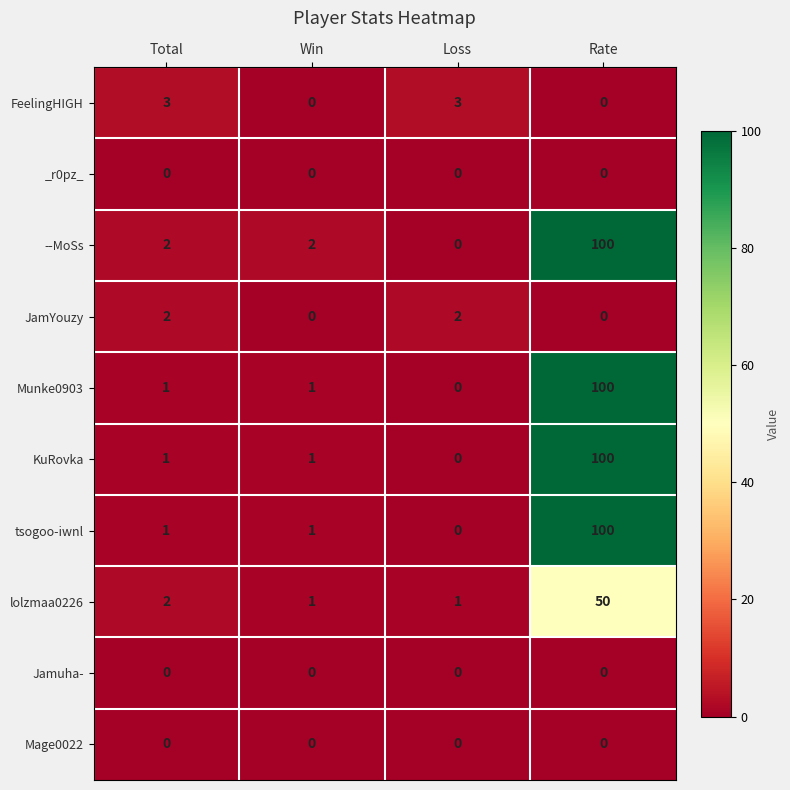

What is the sum of the tsogoo-iwnl values at Rate and Total?

101